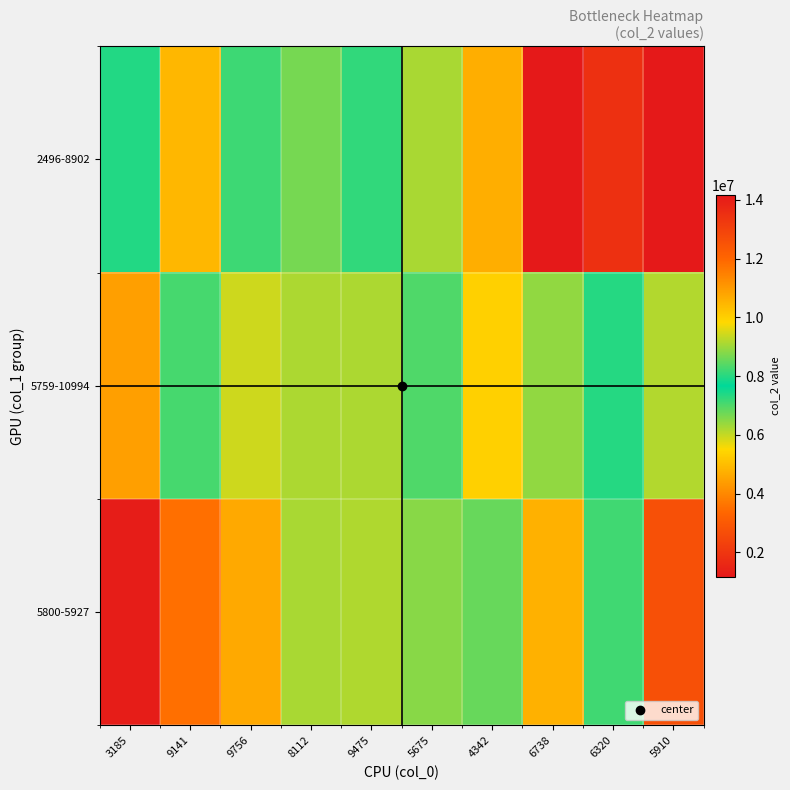

Count the number of categories in the chart.

10